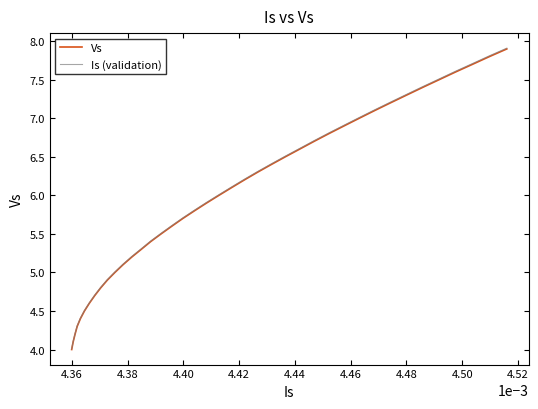

Count the number of categories in the chart.

40